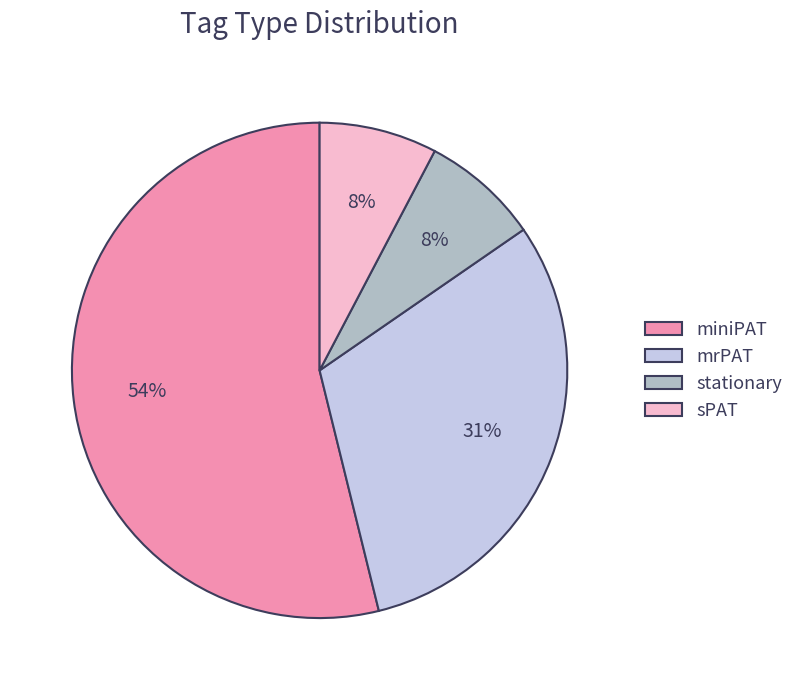

Combined, do sPAT and mrPAT account for over 50%?

No